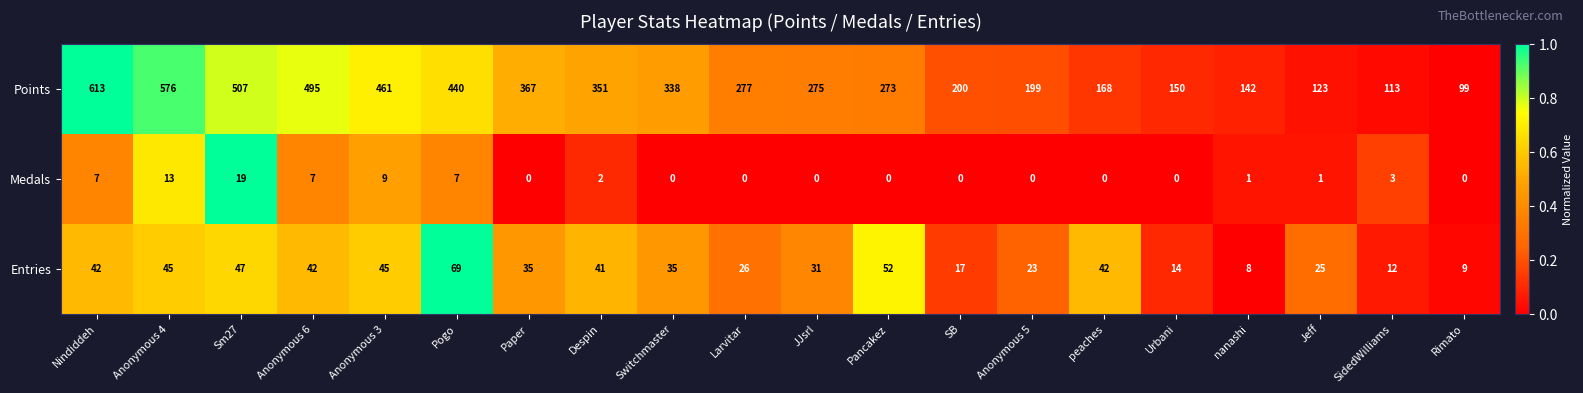

The Entries series shows 41 at Despin. True or false?

True